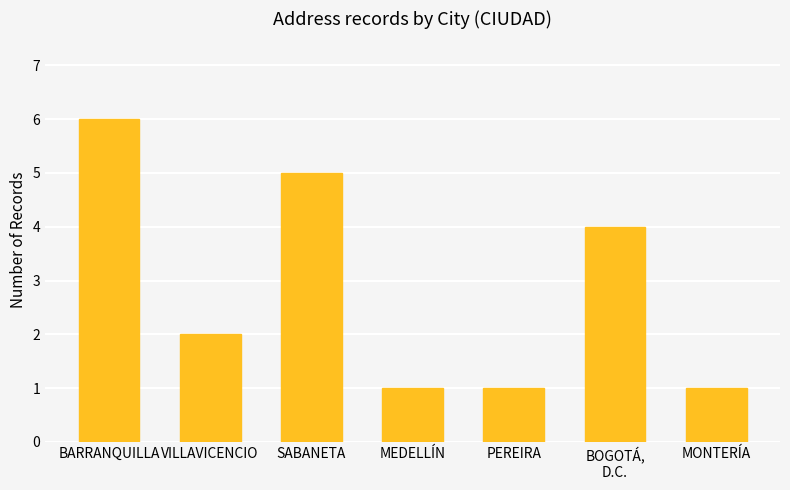

How many data points are less than 2?

3